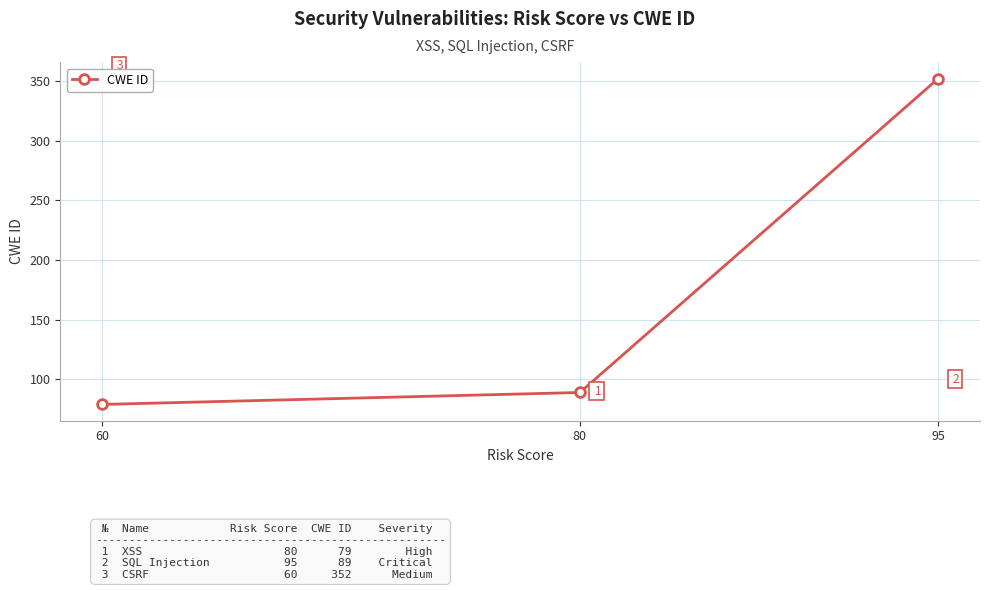

The chart shows a value of 153 at 80. True or false?

False